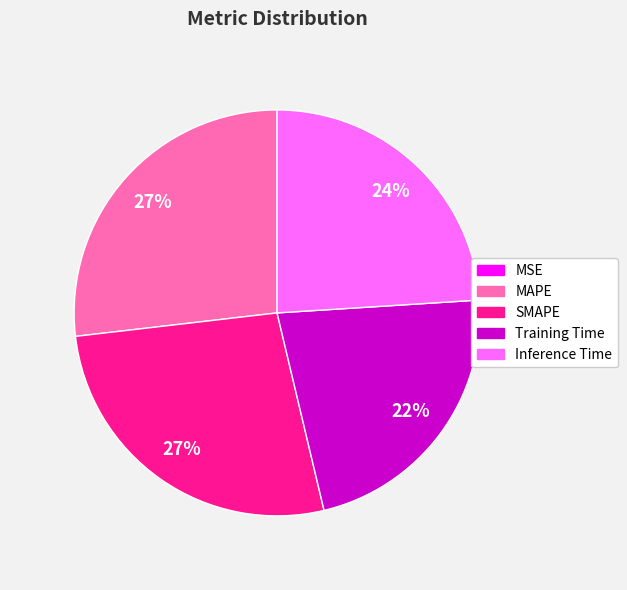

Is there any slice that represents more than half of the pie?

No